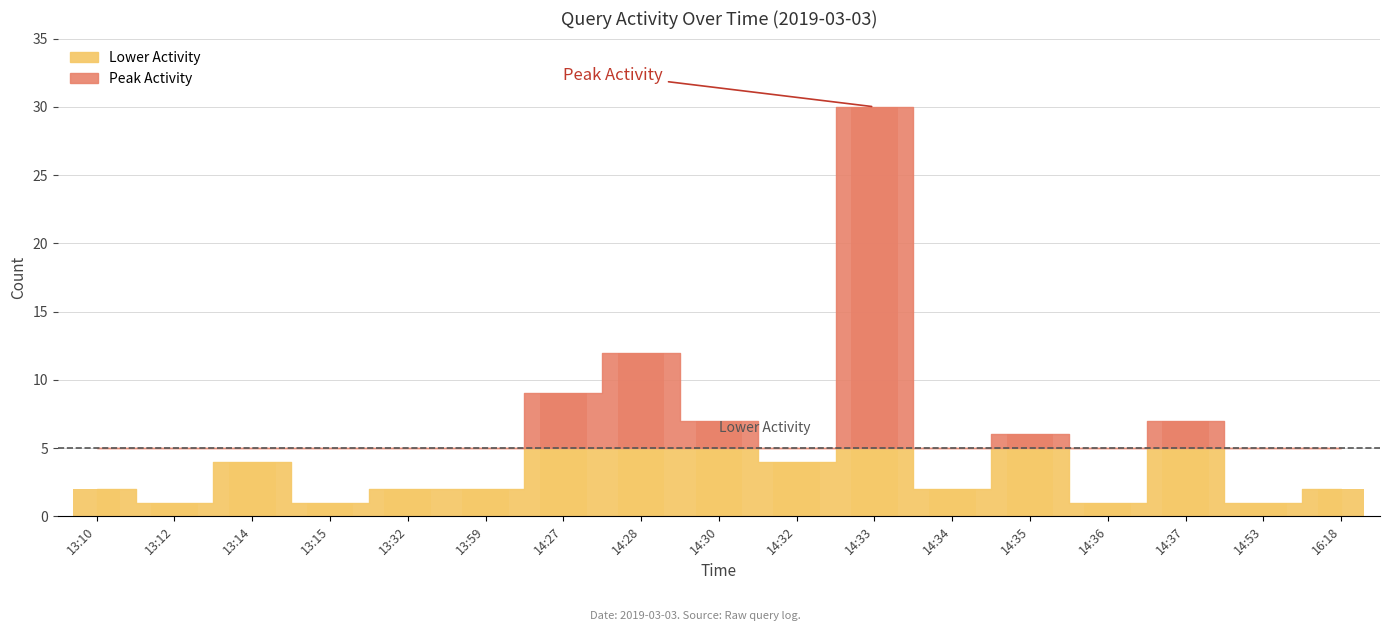

Are the bars horizontal?

No